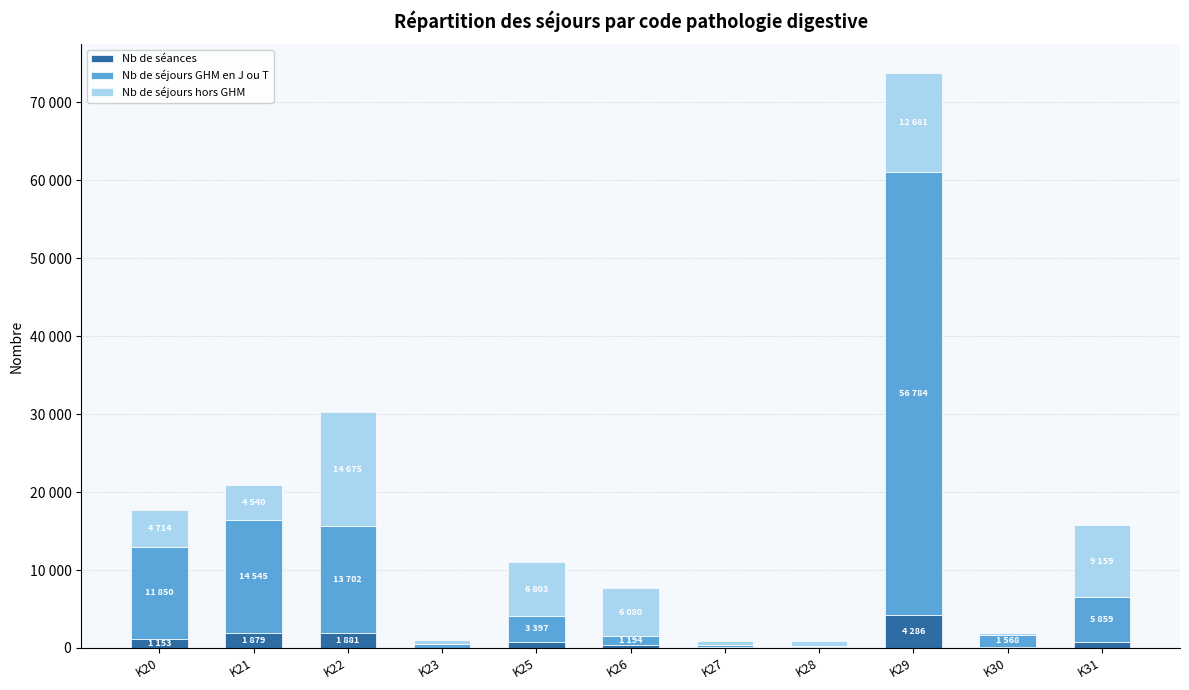

Are the bars grouped side by side (vs. stacked)?

No